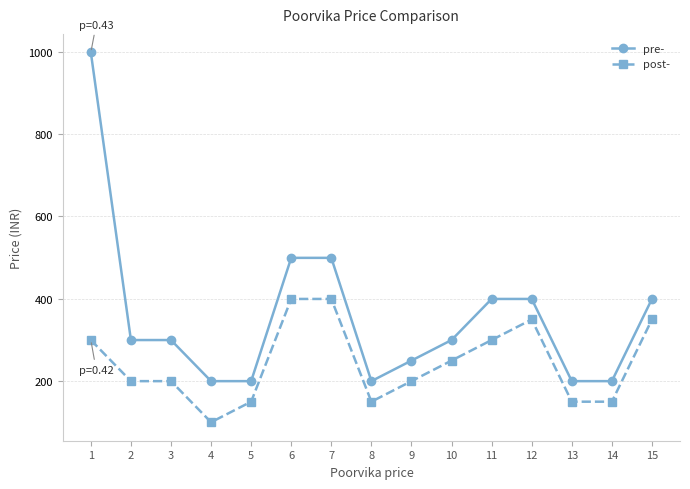

How many lines are shown in the chart?

2